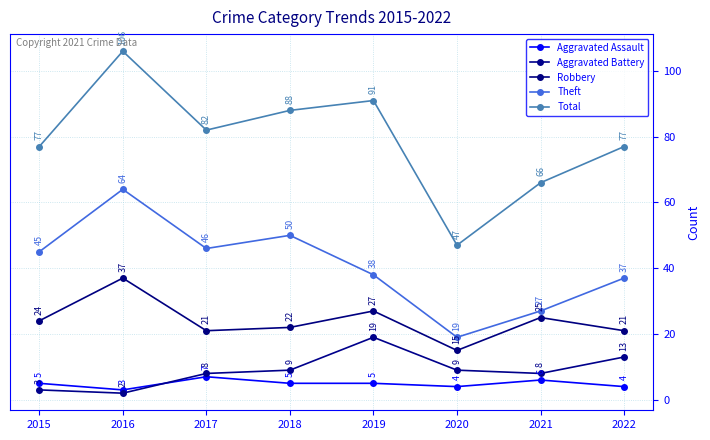

True or false: Total and Aggravated Battery cross at least once.

False